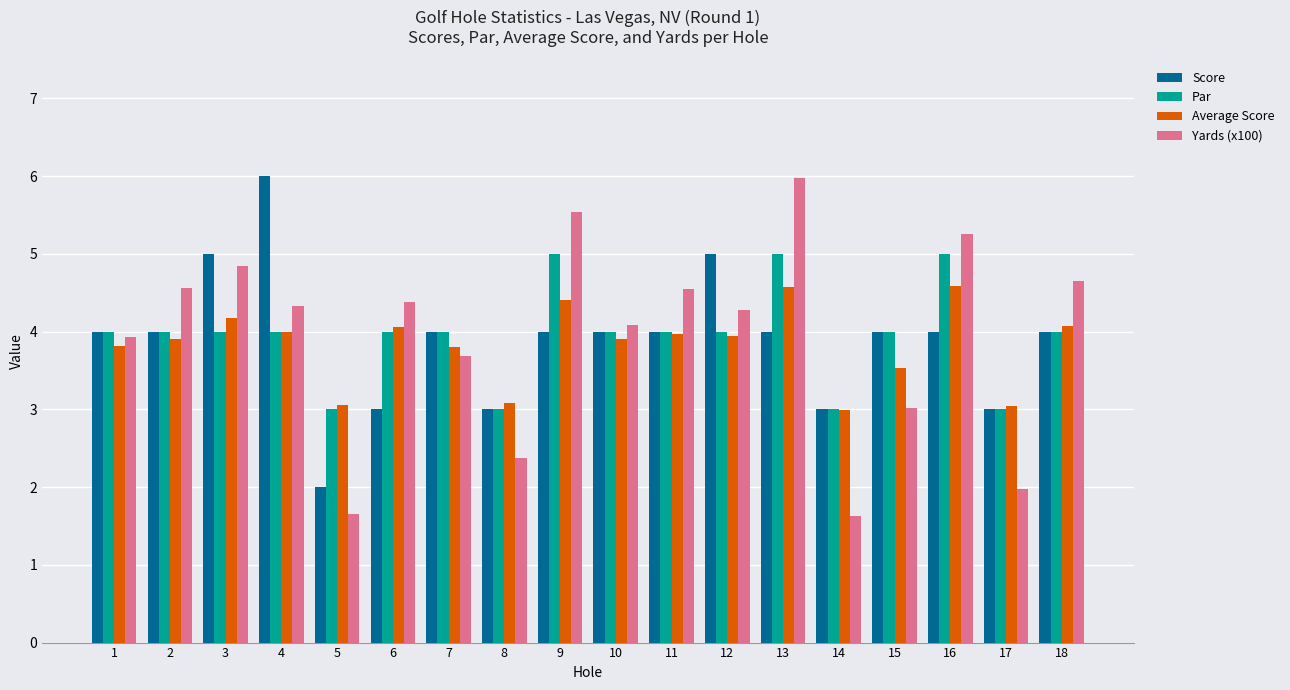

What is the difference between the maximum and minimum values in the Average Score series?

1.6